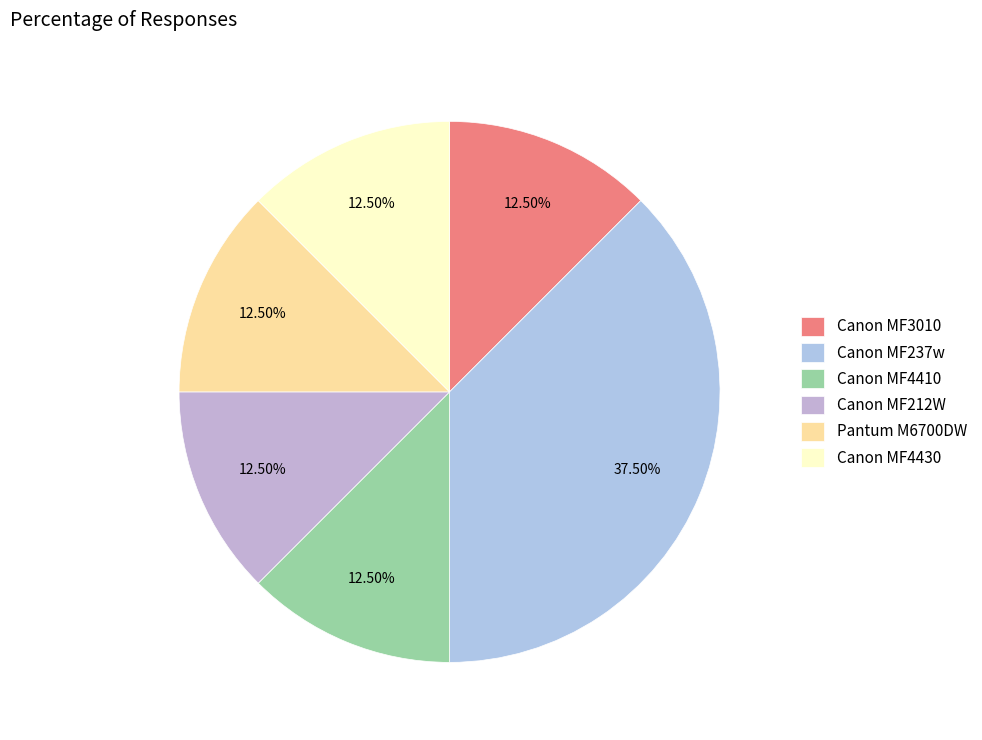

Which has a higher value, Pantum M6700DW or Canon MF4410?

Pantum M6700DW